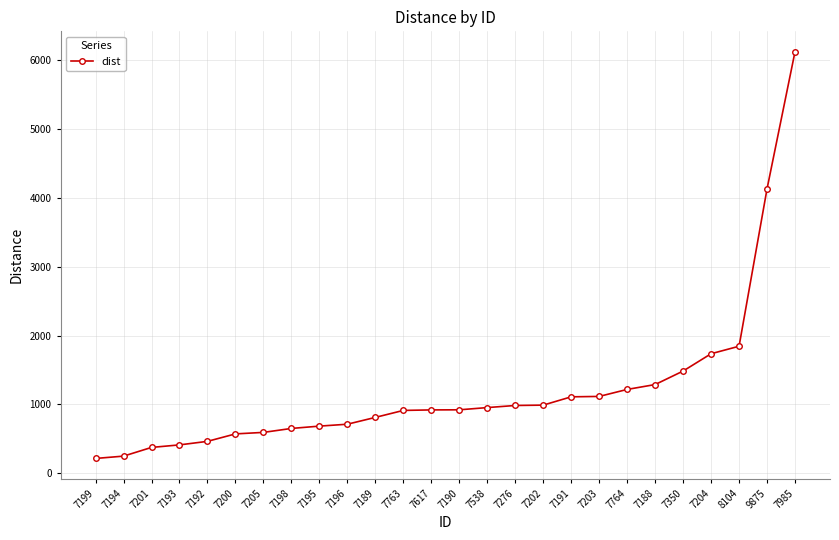

Is it true that the value at 7204 is 645.1?

False